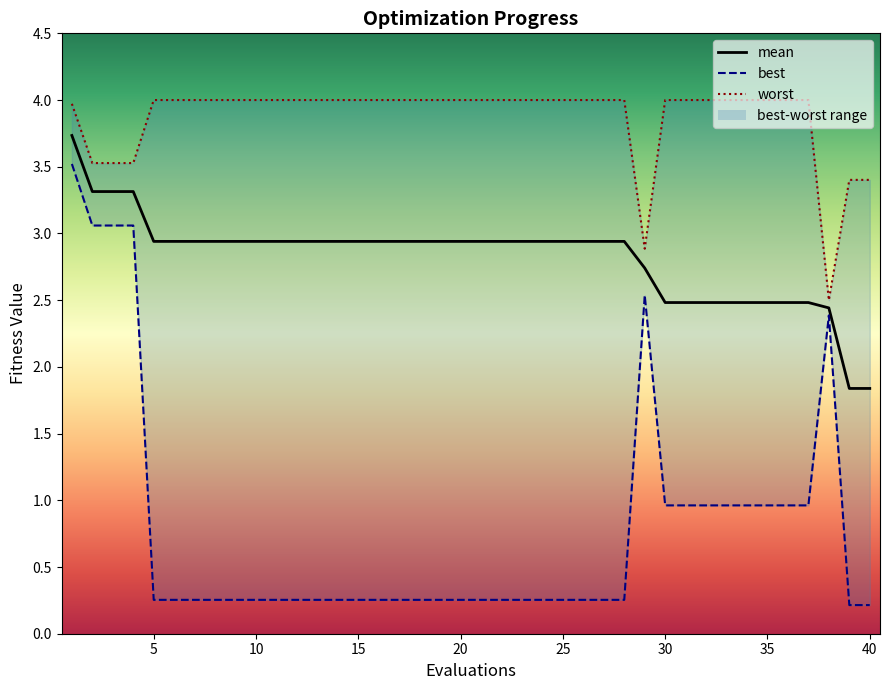

True or false: best has more than 0 points higher than both neighbors.

True